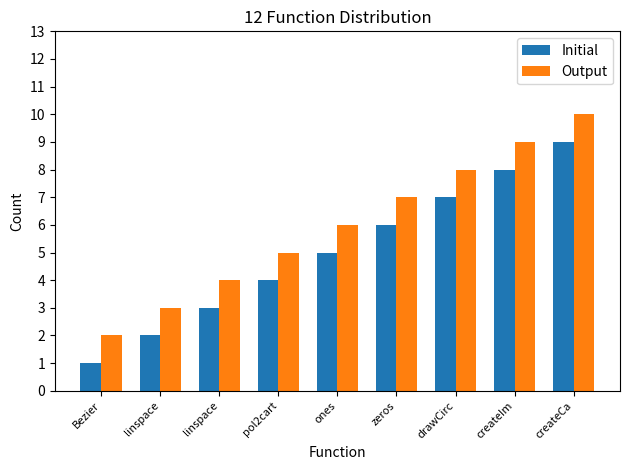

What is the maximum value shown in the chart?

10